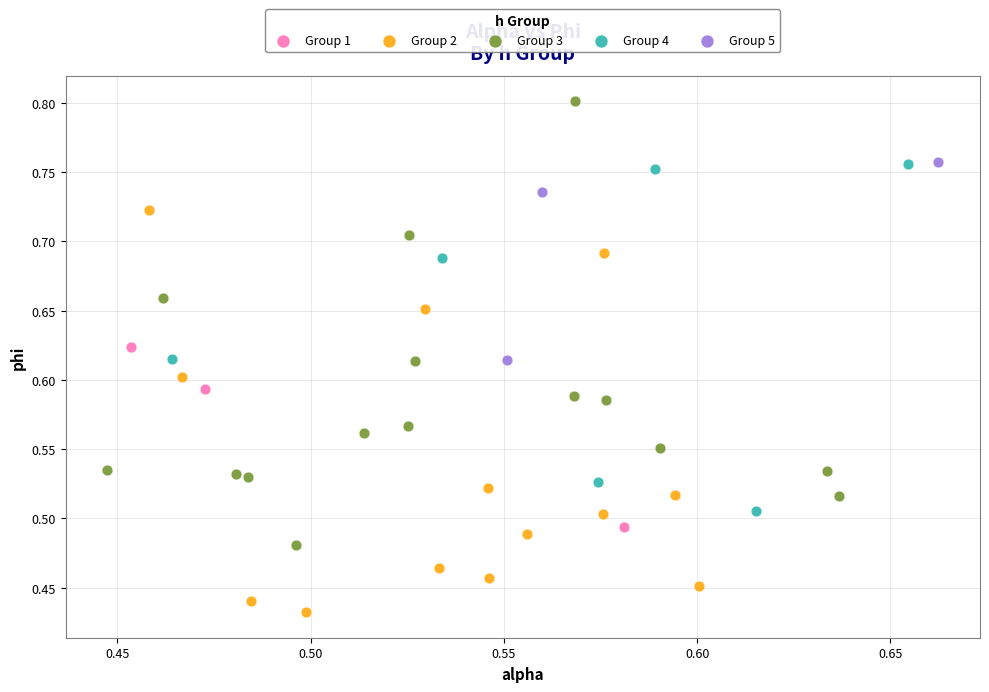

Which series reaches the minimum Y coordinate?

Group 2